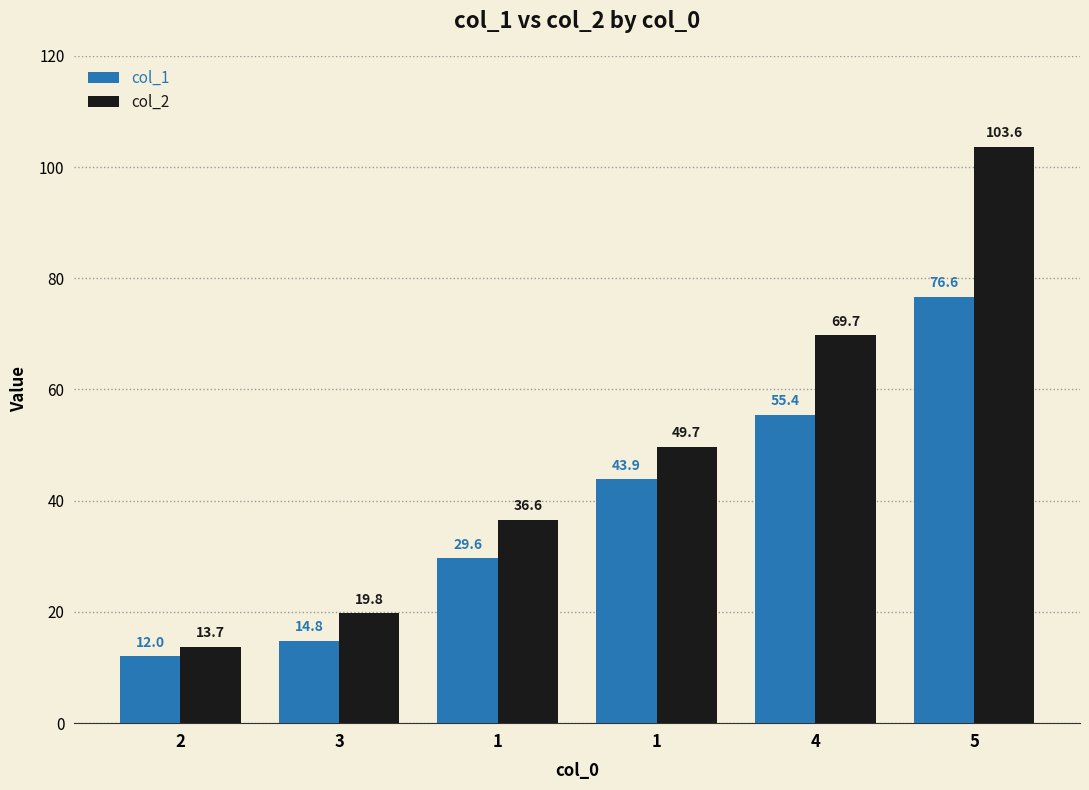

How many bars are there in total?

12